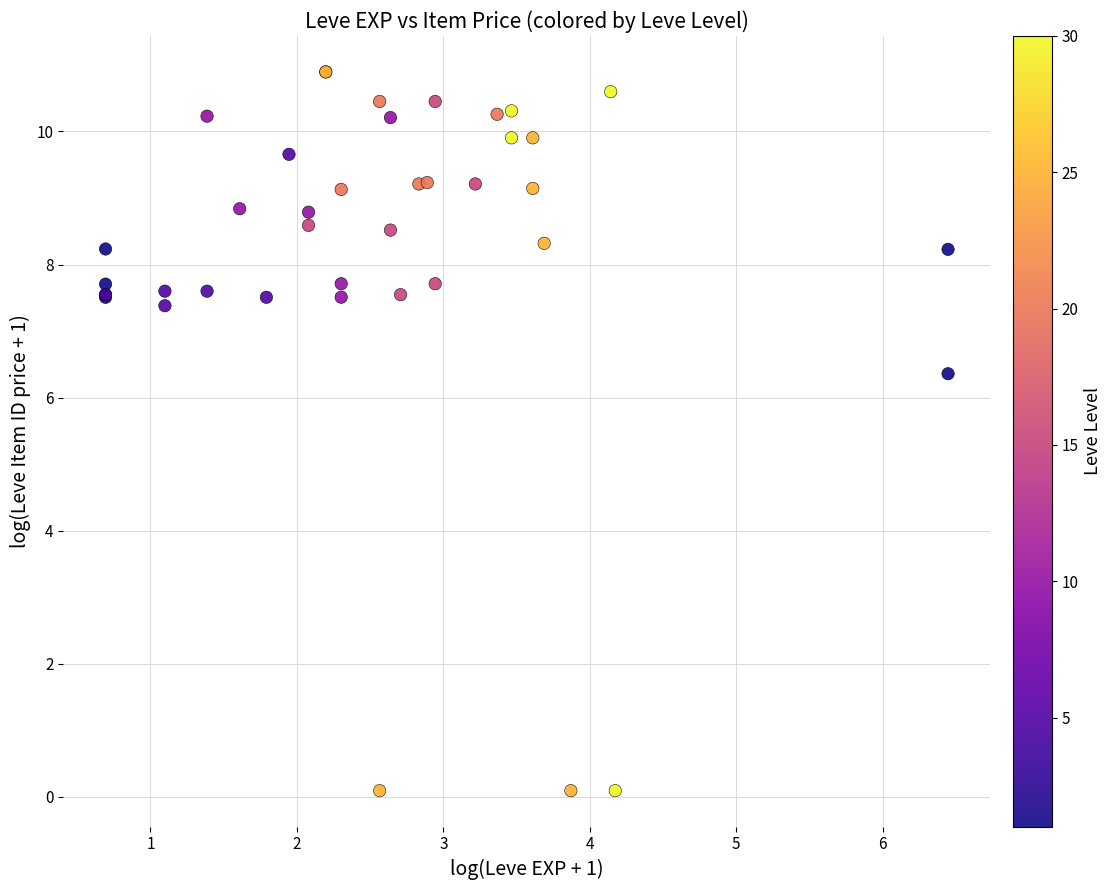

What Y value in the scatter plot is closest to 5?

6.4